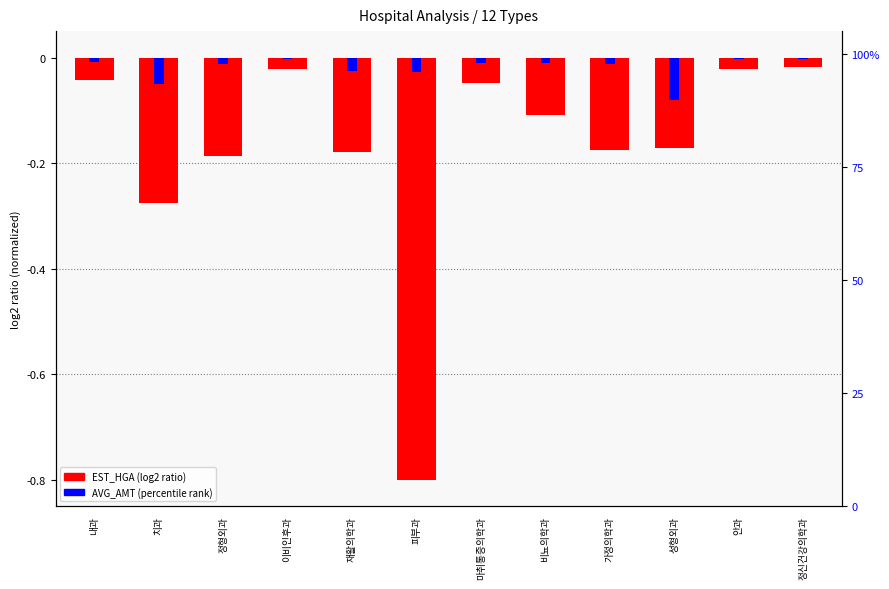

List the series in order of their peak value, highest first.

AVG_AMT (percentile), EST_HGA (normalized)